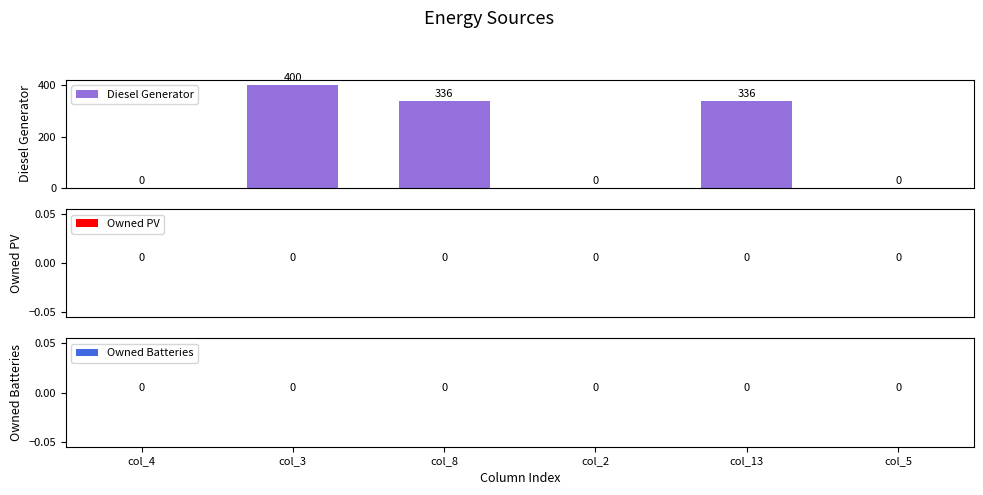

How many values are between 0 and 336?

5